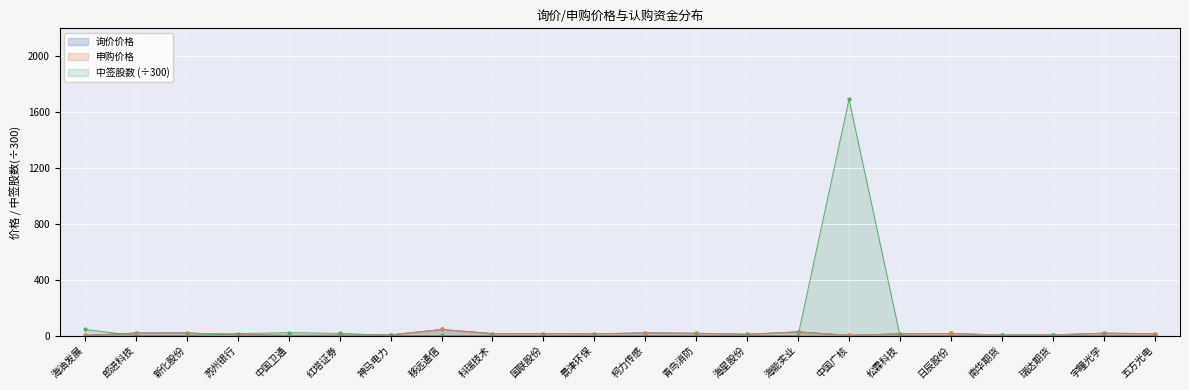

At 国联股份, list the series in order from largest to smallest.

询价价格, 申购价格, 中签股数